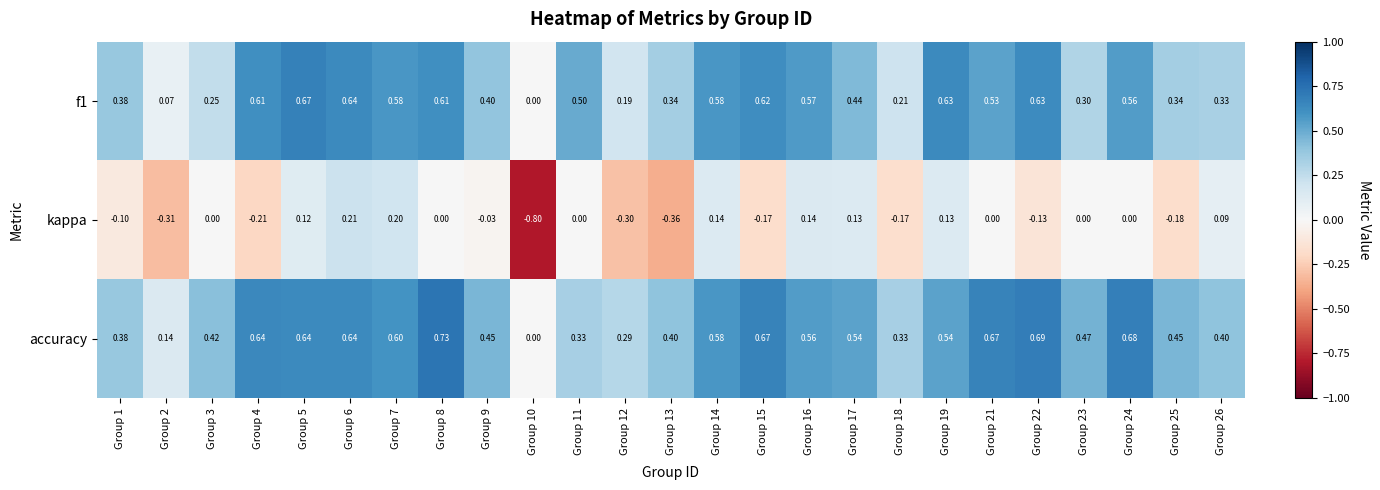

Is the value of kappa at Group 4 greater than the value of f1 at Group 14?

No